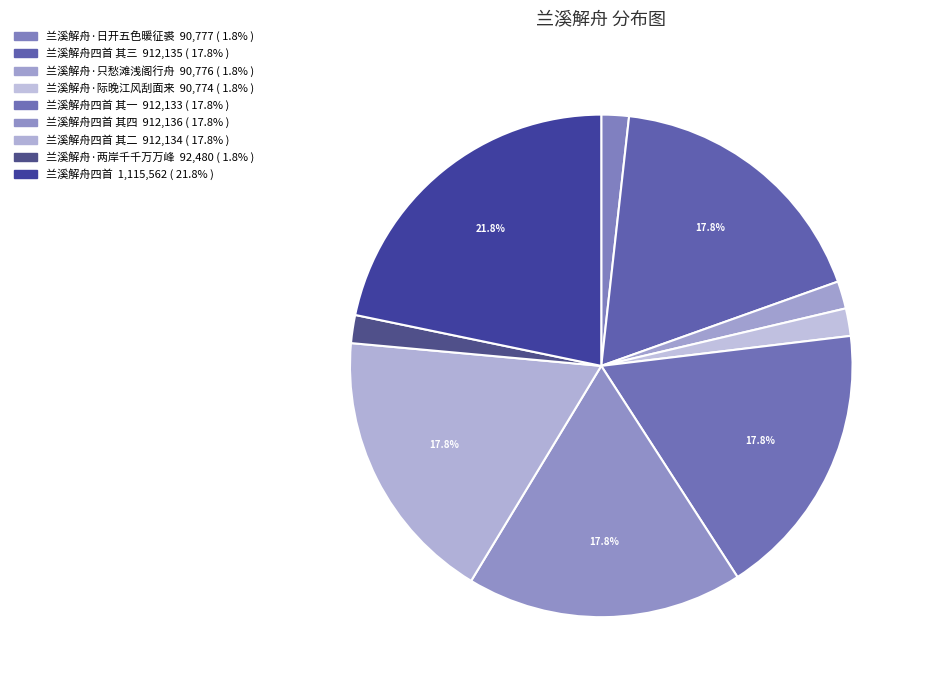

How many slices are in this pie chart?

9